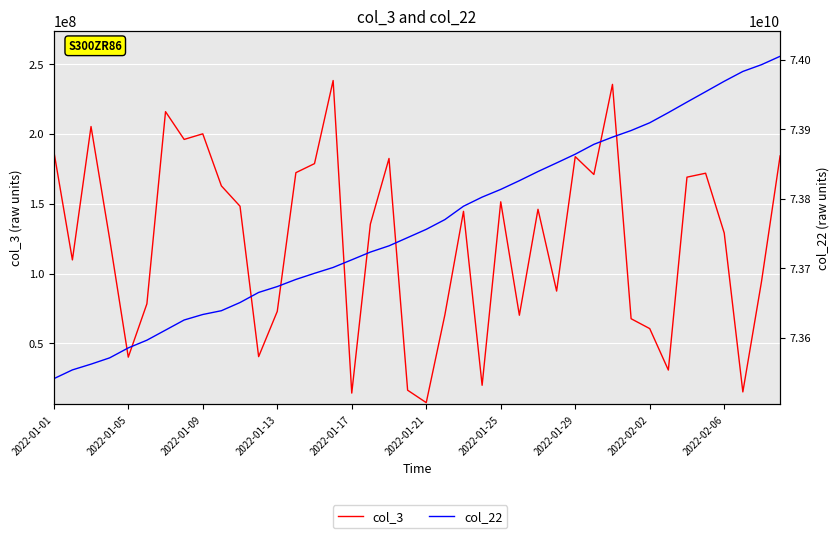

What position from the left is 26?

27